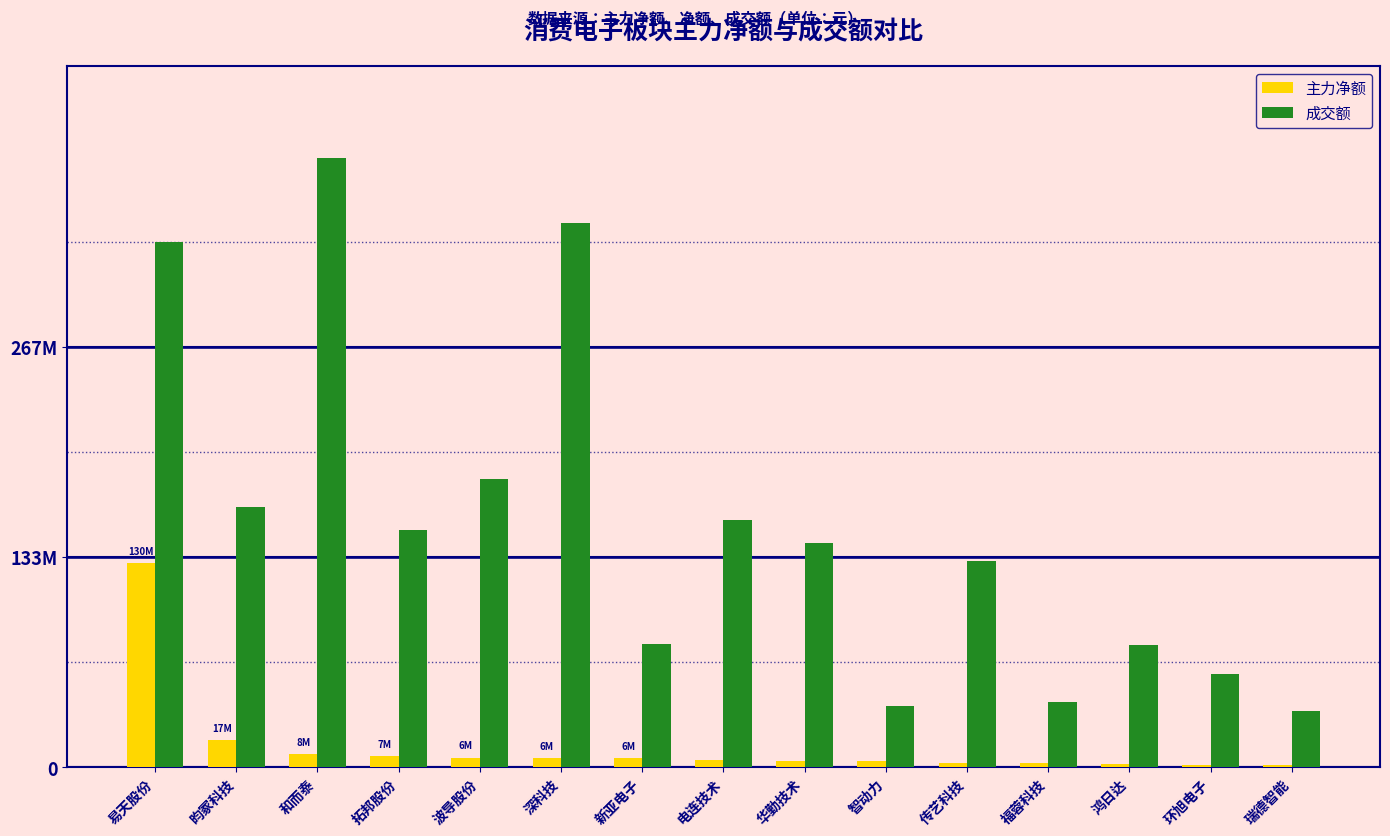

Which series changed the most between 深科技 and 瑞德智能?

成交额